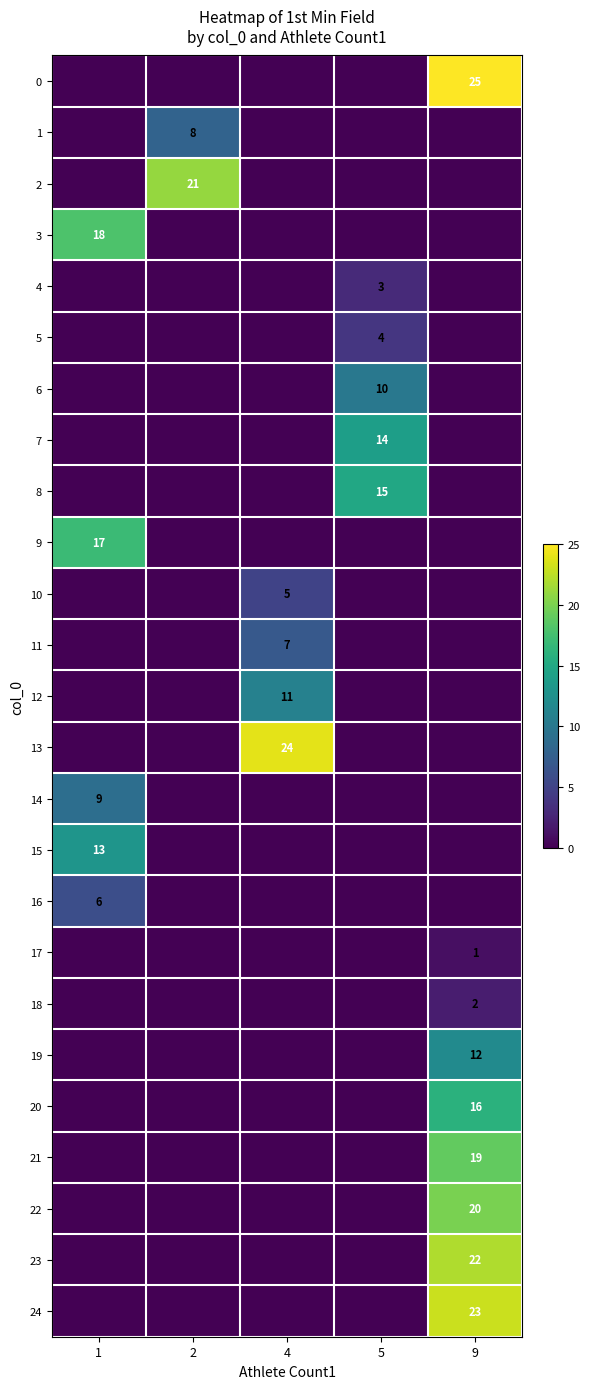

True or false: 19 has a value of 12 at 9.

True